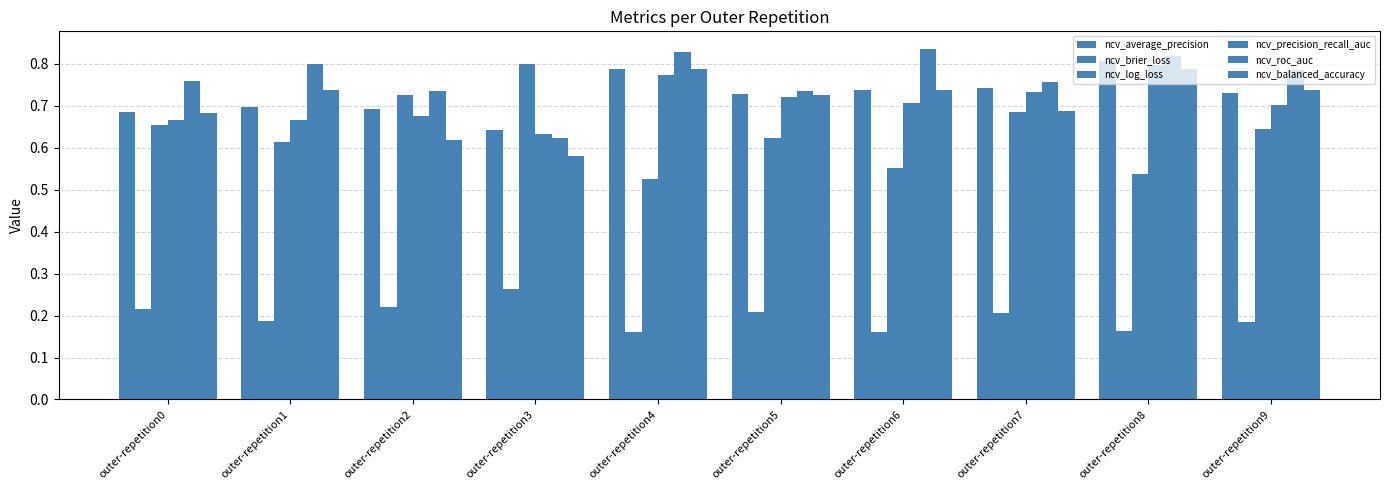

List the series in order of their peak value, highest first.

ncv_roc_auc, ncv_average_precision, ncv_log_loss, ncv_precision_recall_auc, ncv_balanced_accuracy, ncv_brier_loss